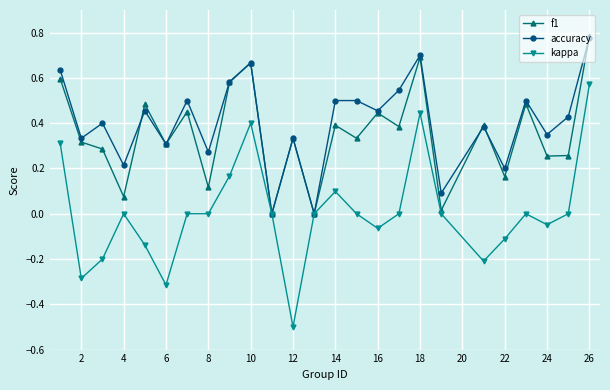

Which series has the largest range (max minus min)?

kappa